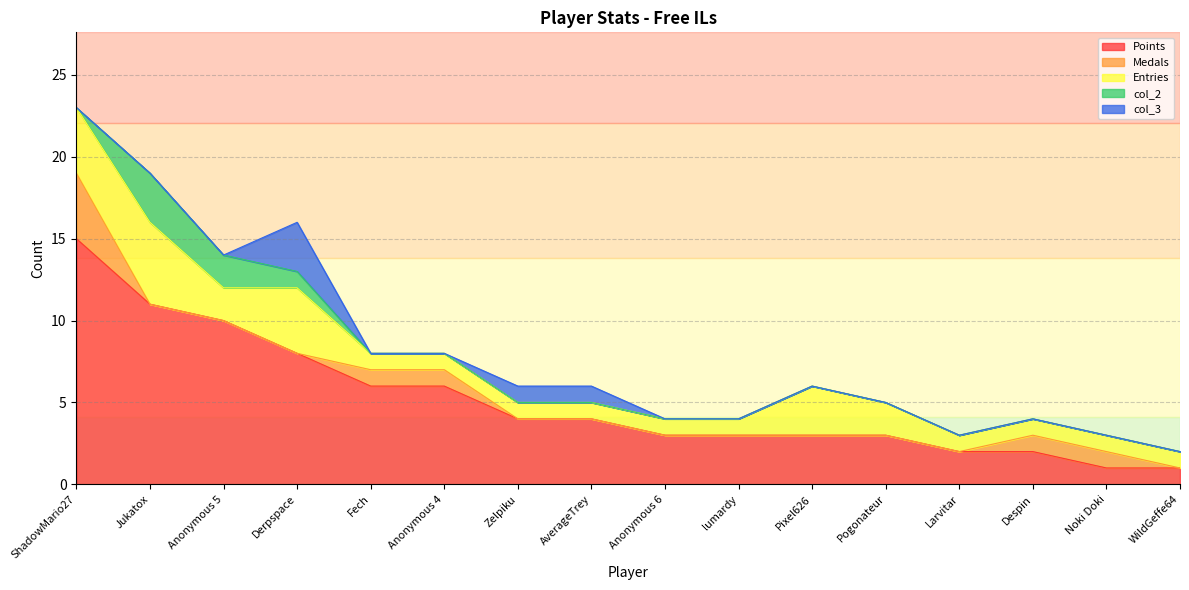

True or false: Medals has a value of 0 at WildGeffe64.

True